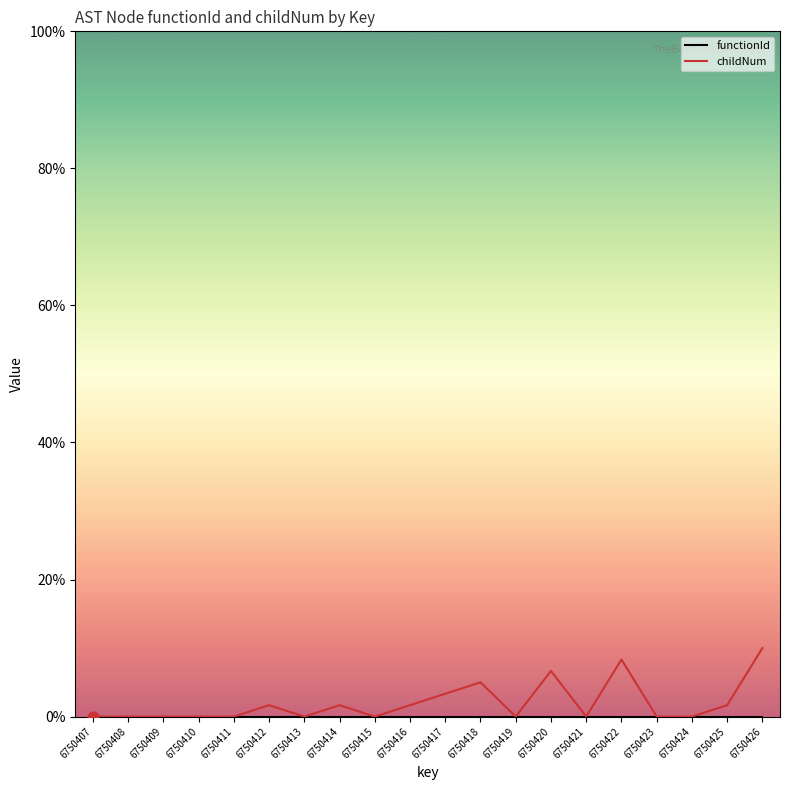

Which series has the largest total across all categories?

childNum